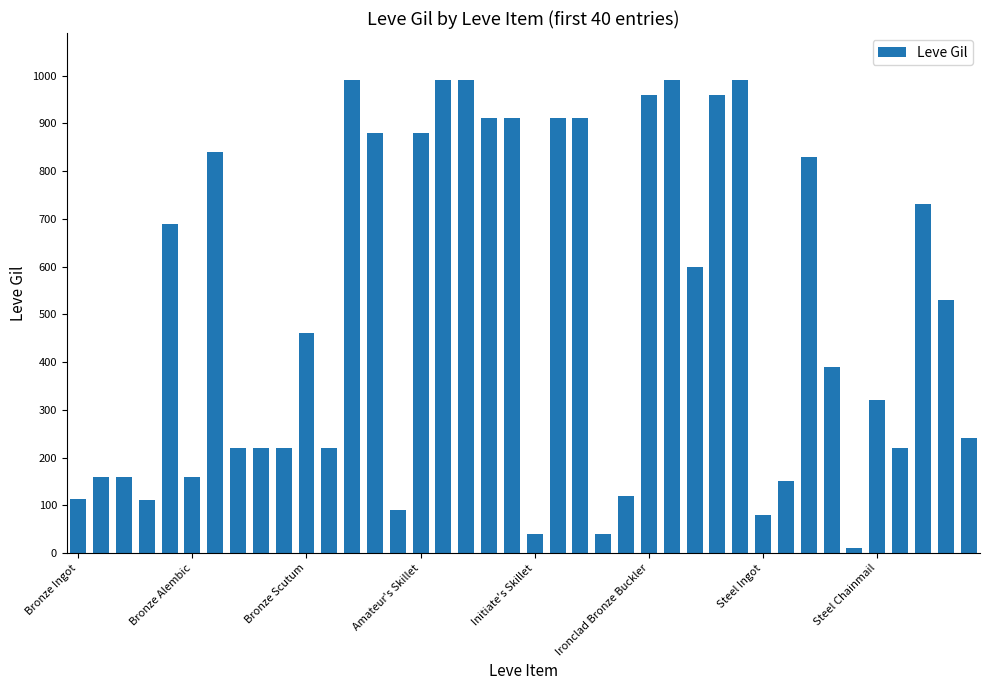

What is the maximum value shown in the chart?

990